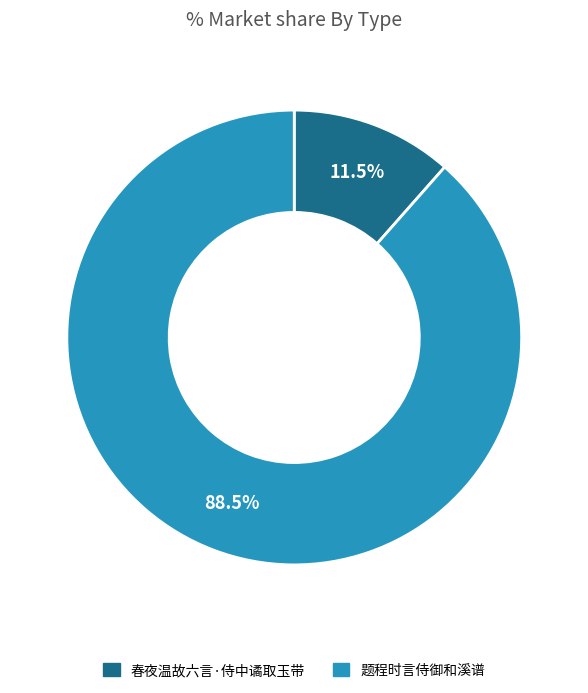

Rank the categories by value from lowest to highest.

春夜温故六言·侍中谲取玉带, 题程时言侍御和溪谱